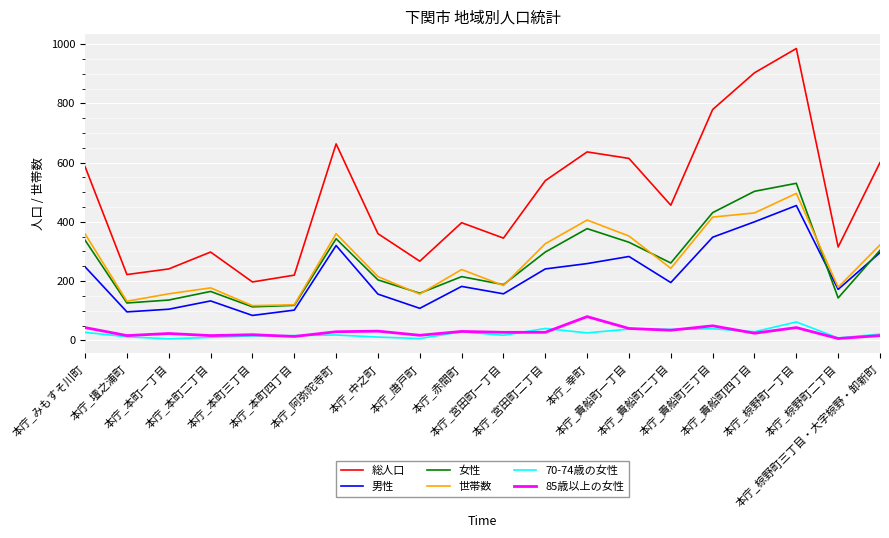

True or false: 世帯数 and 総人口 cross at least once.

False